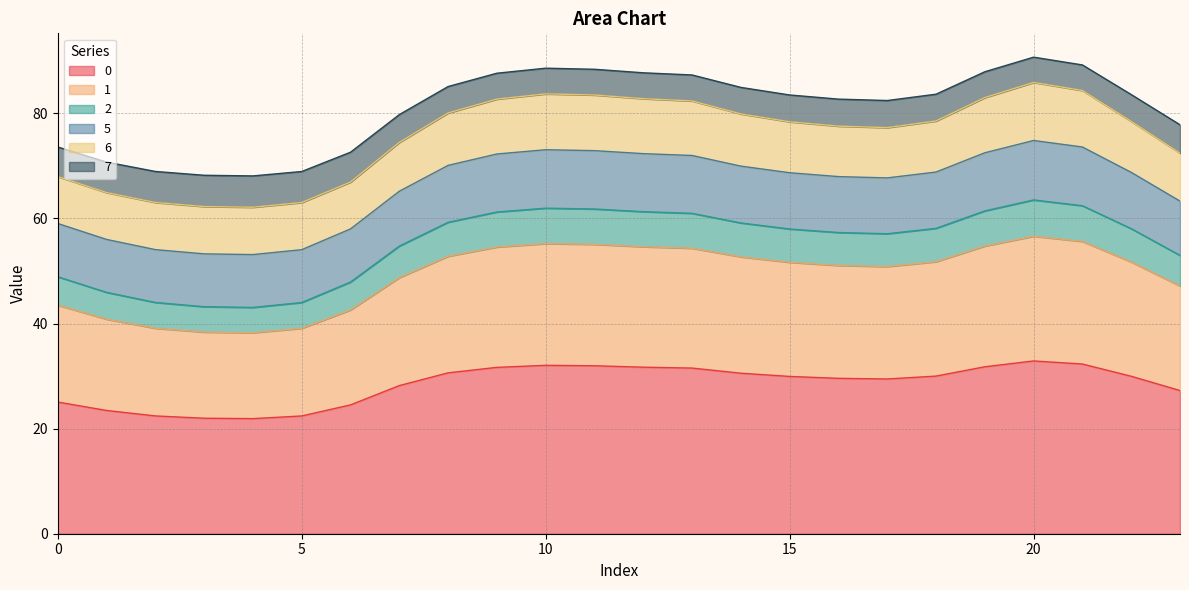

What are all the series names shown in the legend?

0, 1, 2, 5, 6, 7